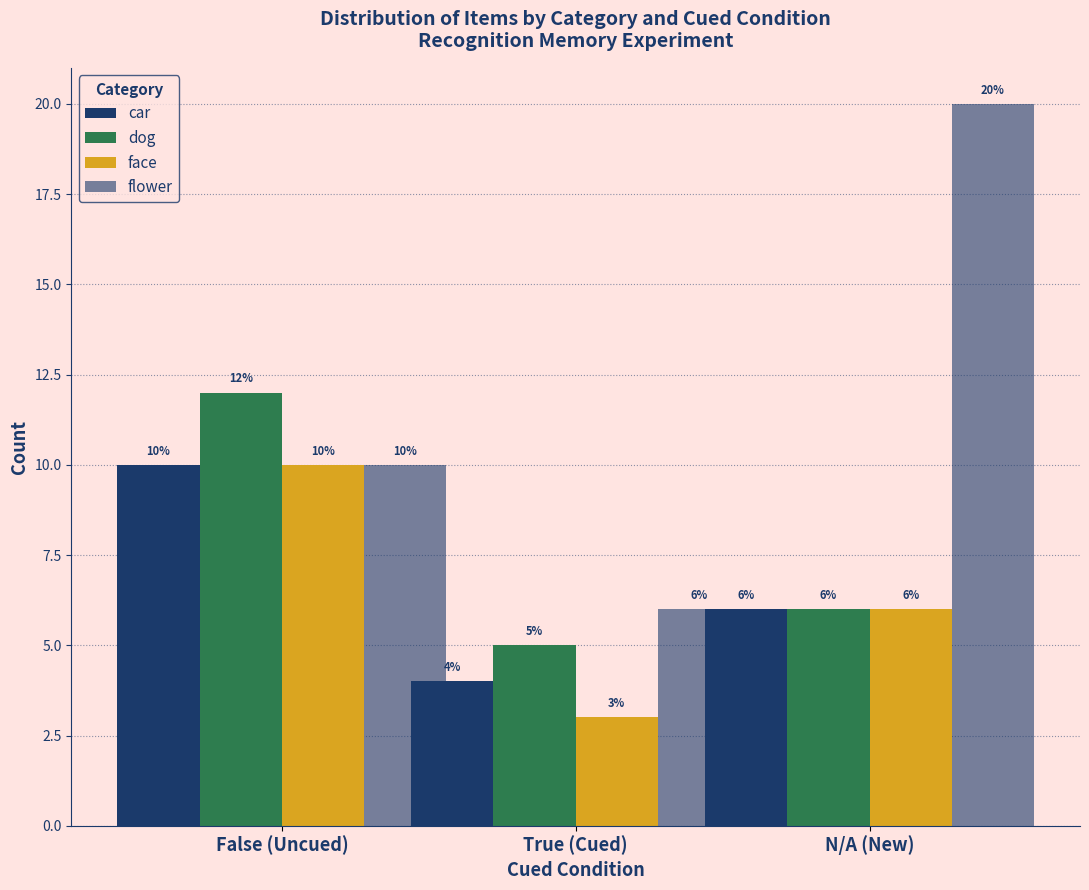

Reading right to left, transcribe all the data shown in this chart.

car: 6	4	10
dog: 6	5	12
face: 6	3	10
flower: 20	6	10